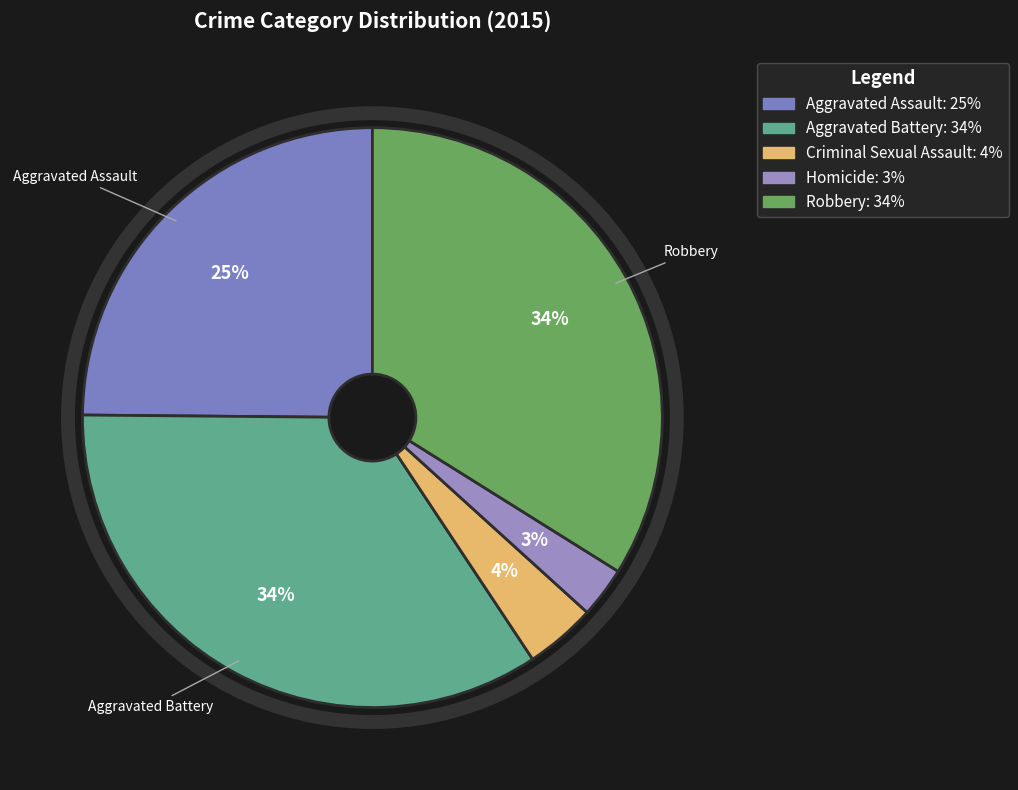

To the nearest percent, what portion does Robbery represent?

34%